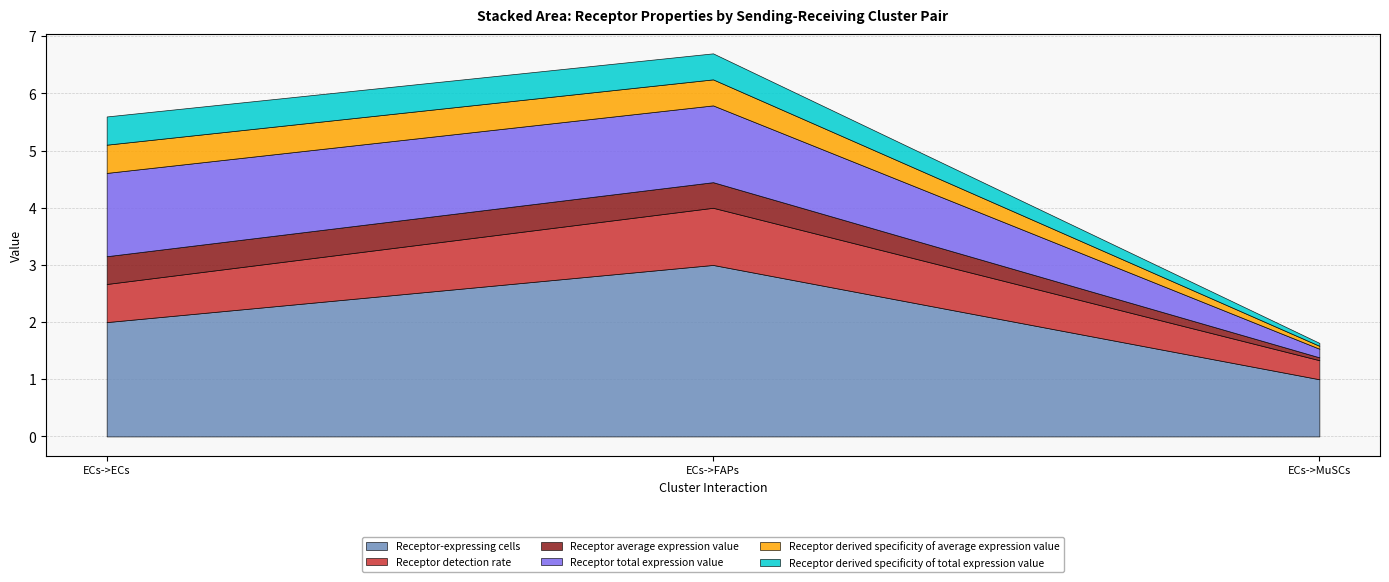

Count the Receptor derived specificity of average expression value values in the range 0 to 1.

3